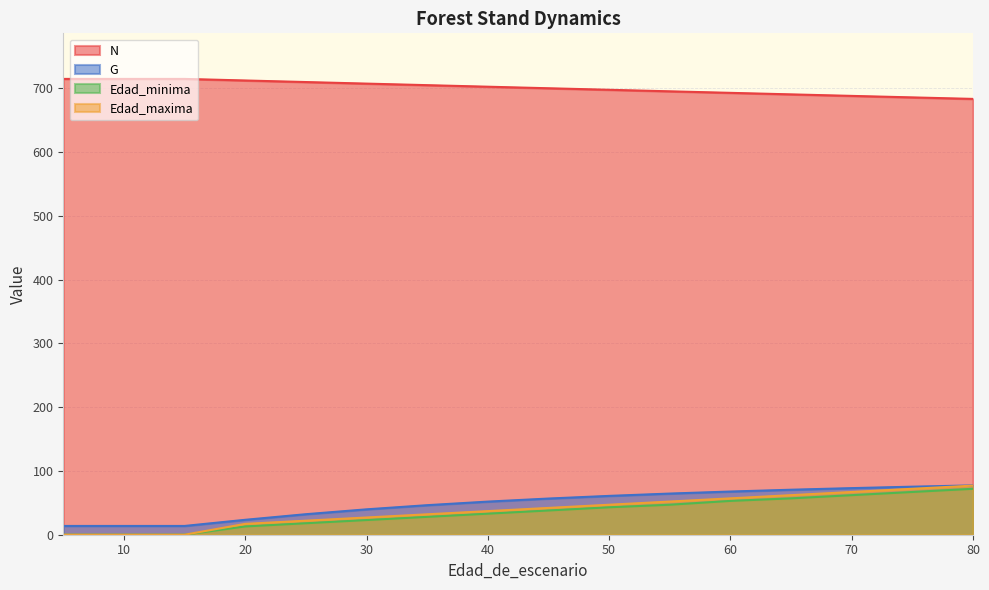

What is the total value across all series at 30?

796.9